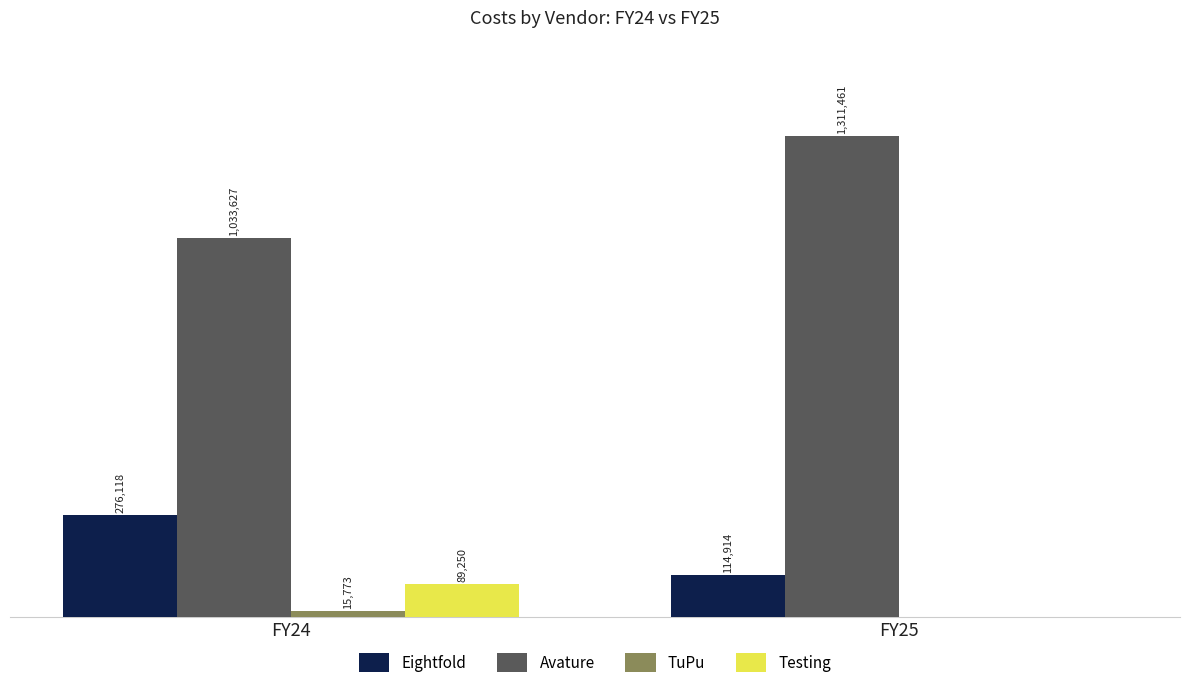

Which series has the widest spread of values?

Avature